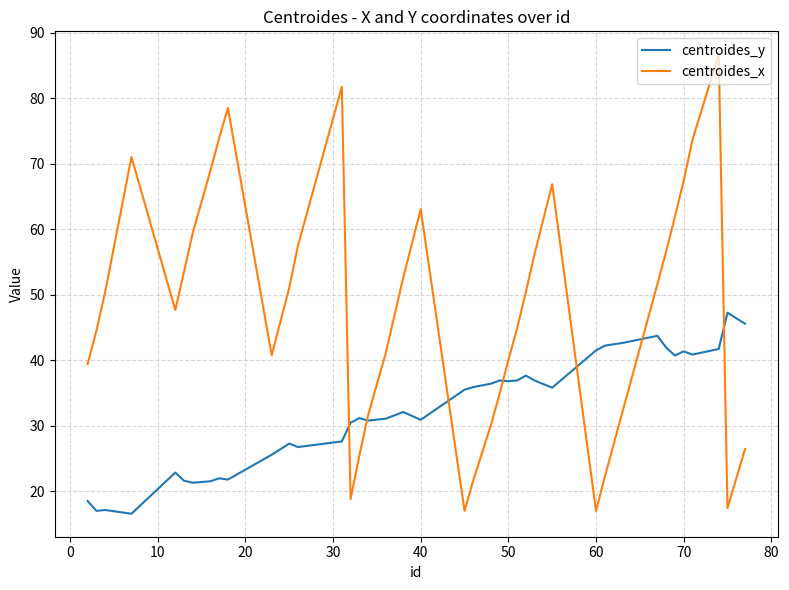

How many values in the centroides_y series are below 35?

20